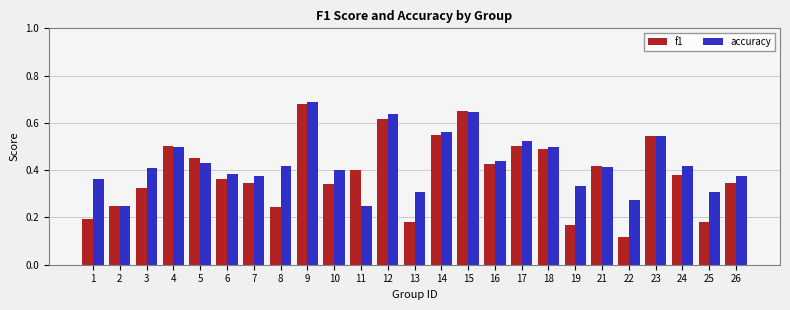

Which category has the lowest value across all series?

22